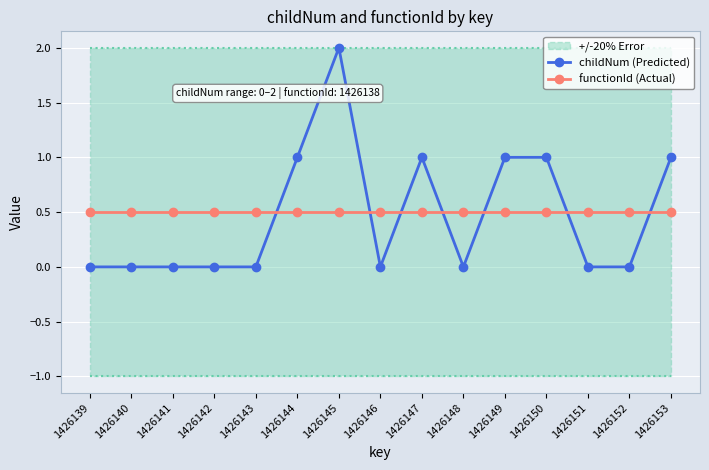

How many categories are shown in the chart?

15